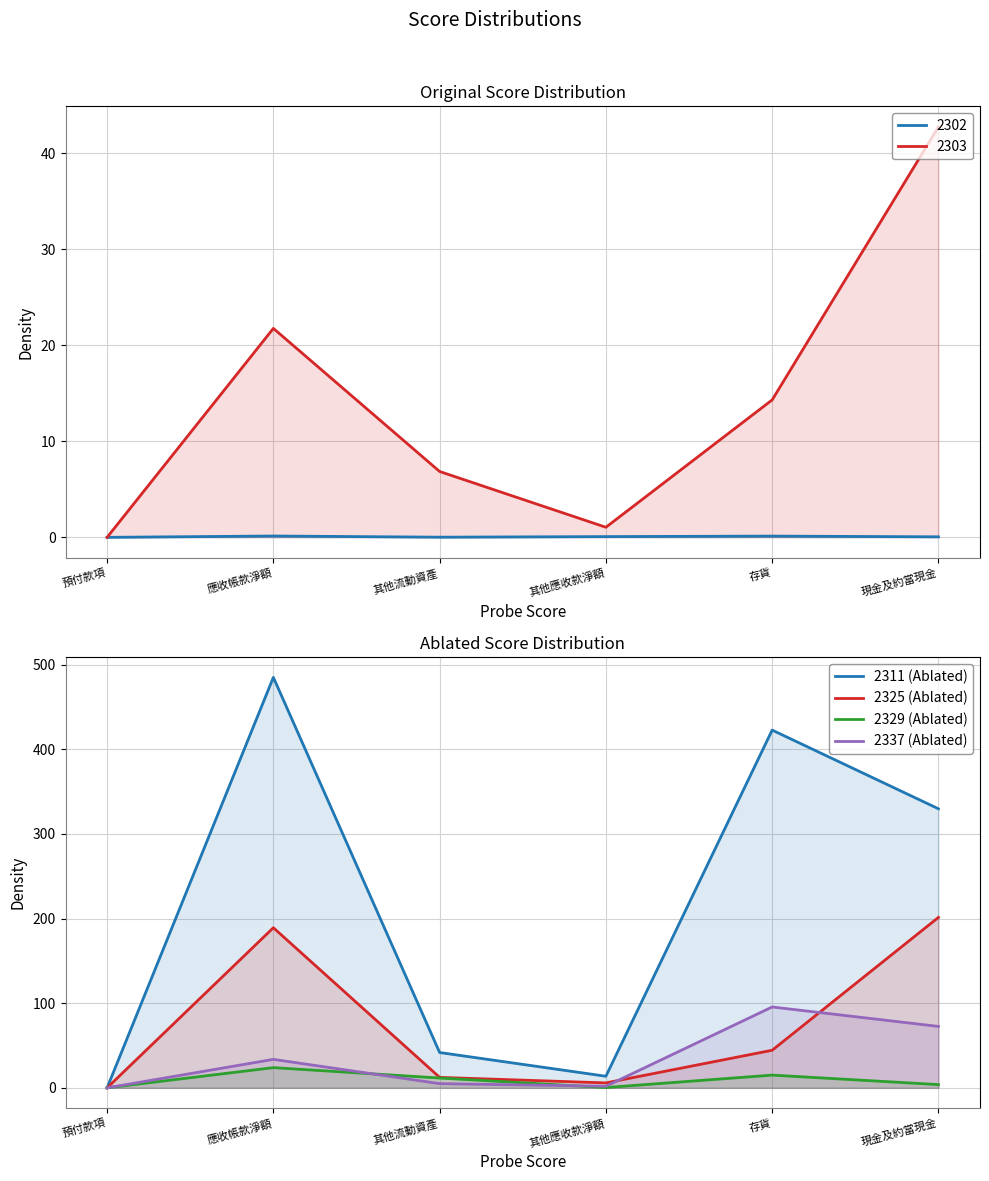

Which series has the widest spread of values?

2311 (Ablated)